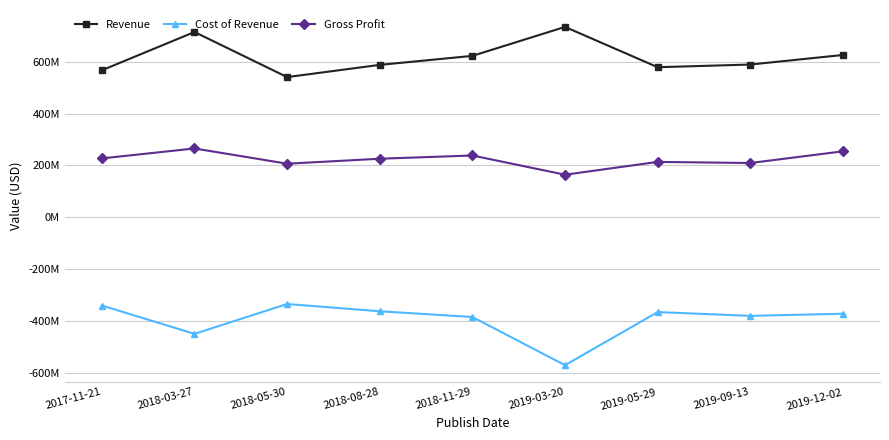

What are all the series names shown in the legend?

Revenue, Cost of Revenue, Gross Profit